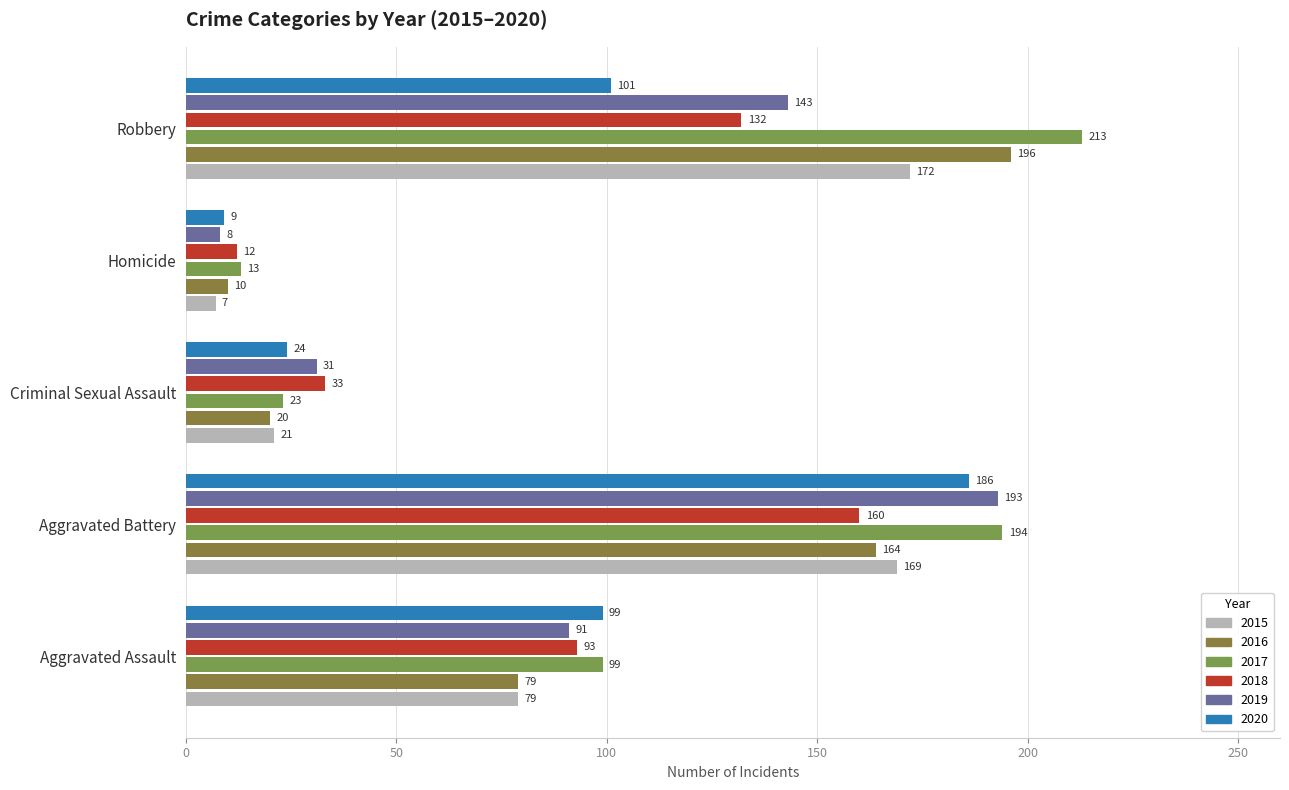

Is the value of 2015 at Criminal Sexual Assault greater than the value of 2019 at Criminal Sexual Assault?

No